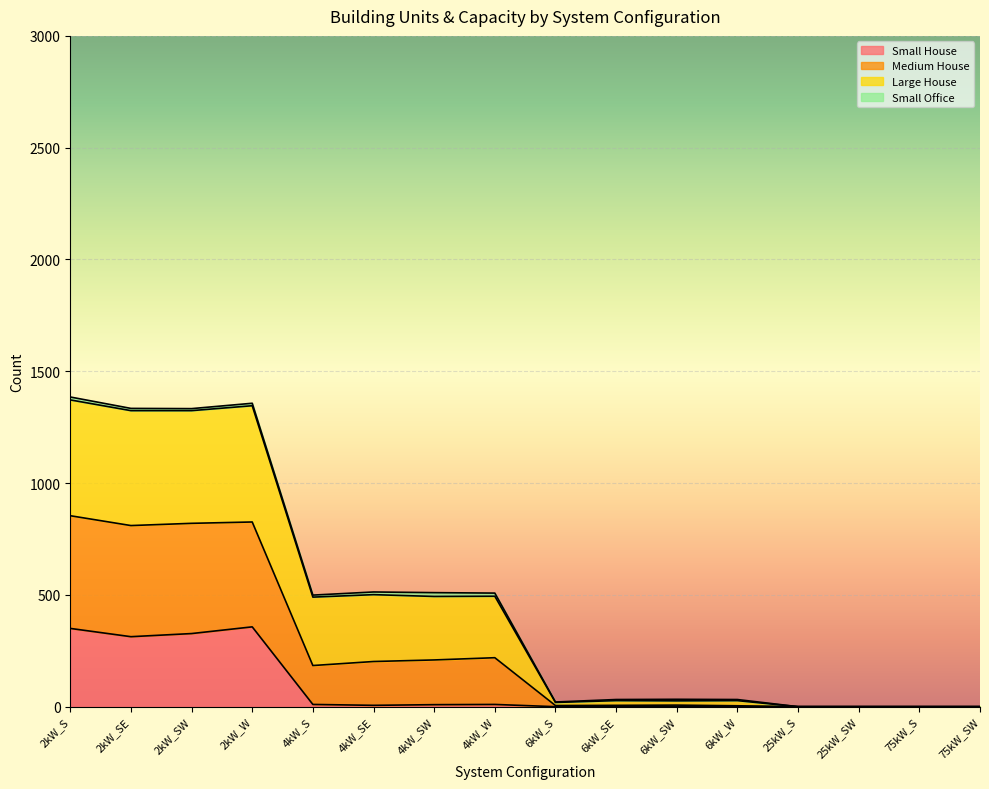

How many values in the Total Units series are below 490?

8